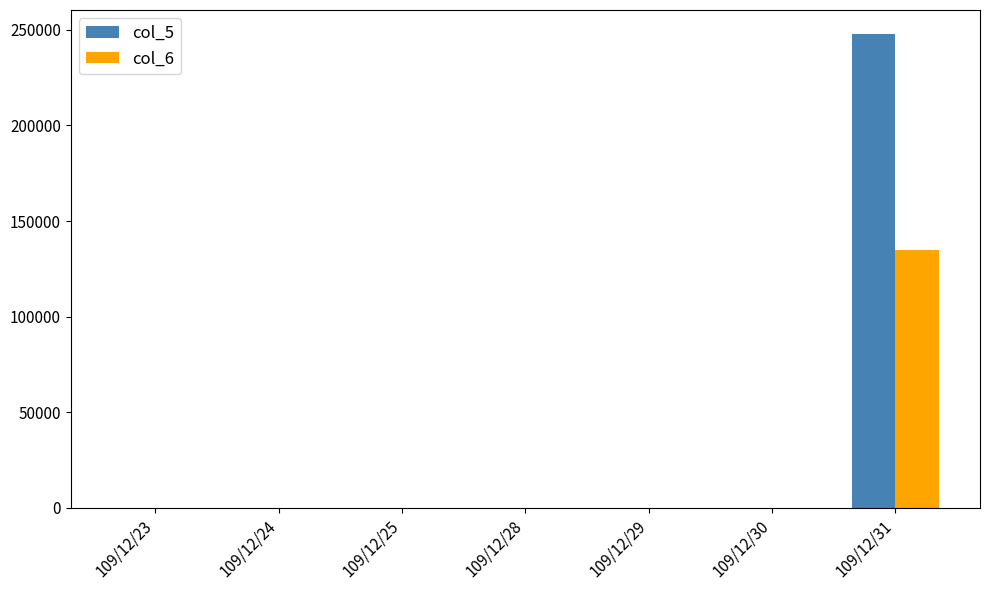

What is the maximum value shown in the chart?

248000